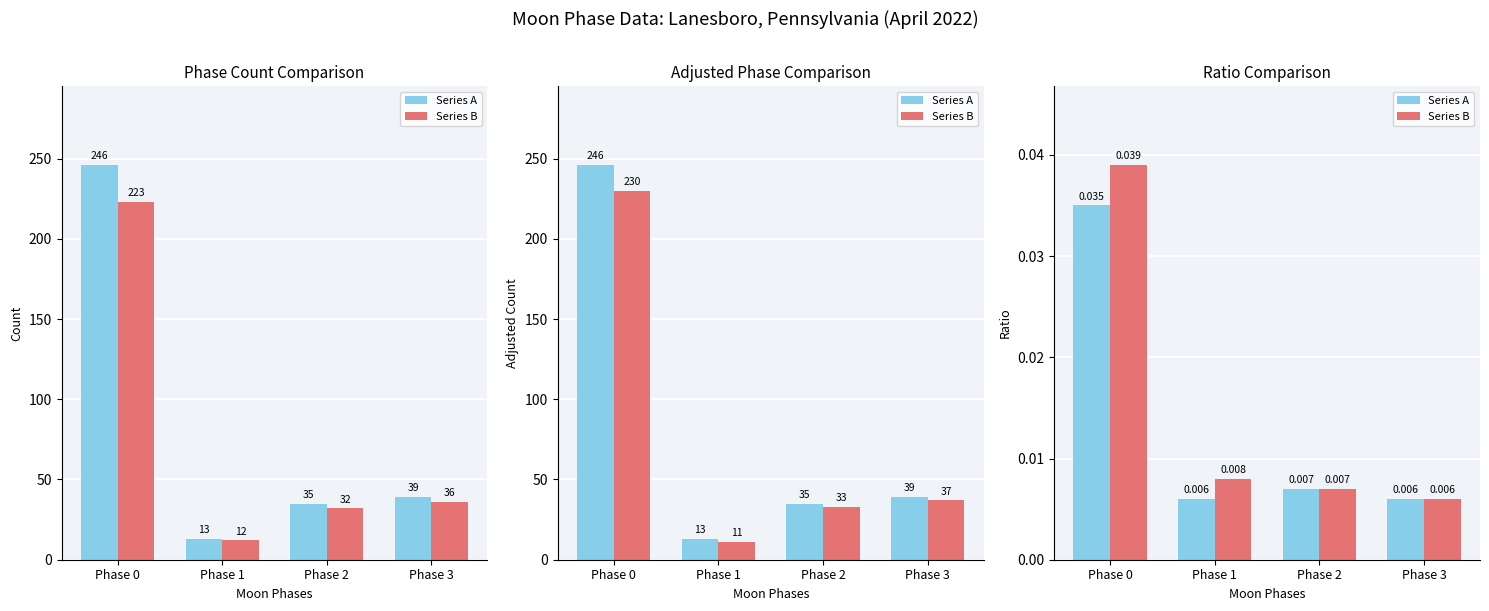

List the series in order of their peak value, highest first.

Series B, Series A